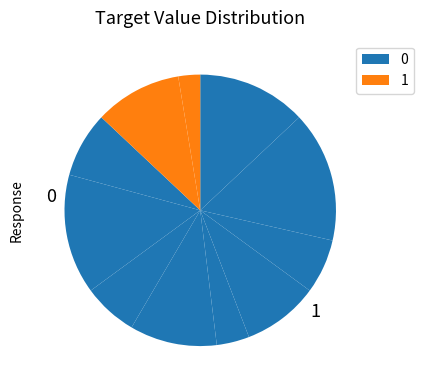

Count the number of slices in the pie.

11